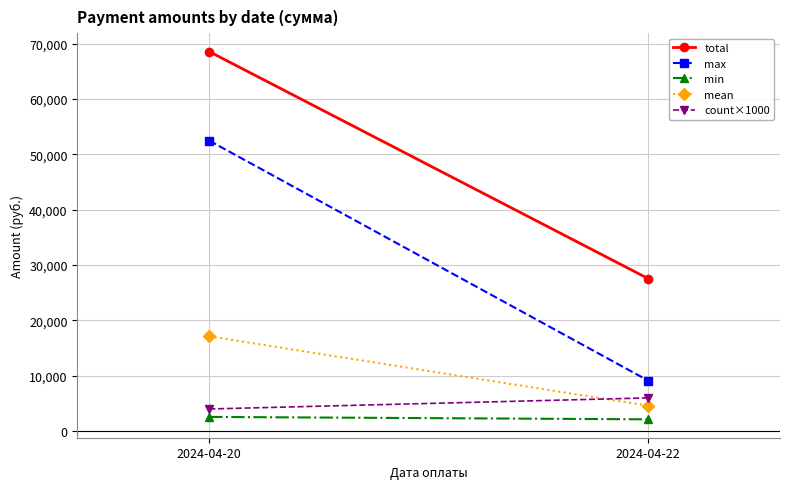

Which series has the largest total across all categories?

total